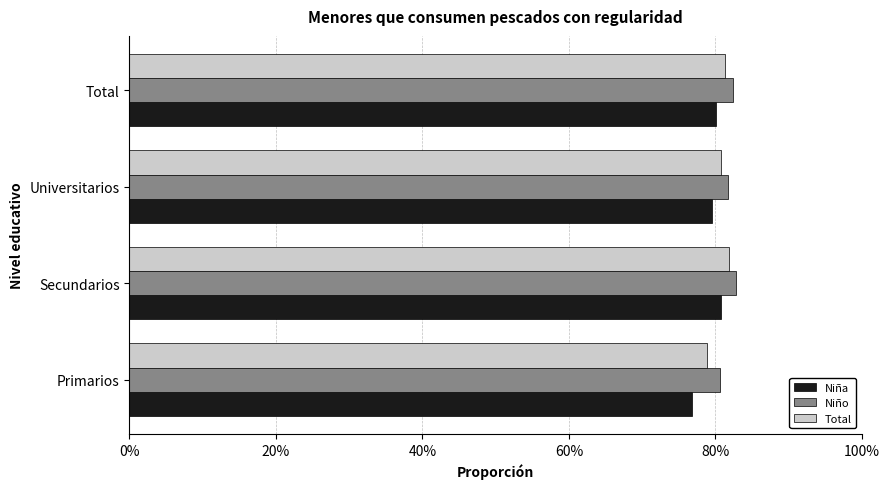

List the series in order of their peak value, lowest first.

Niña, Total, Niño